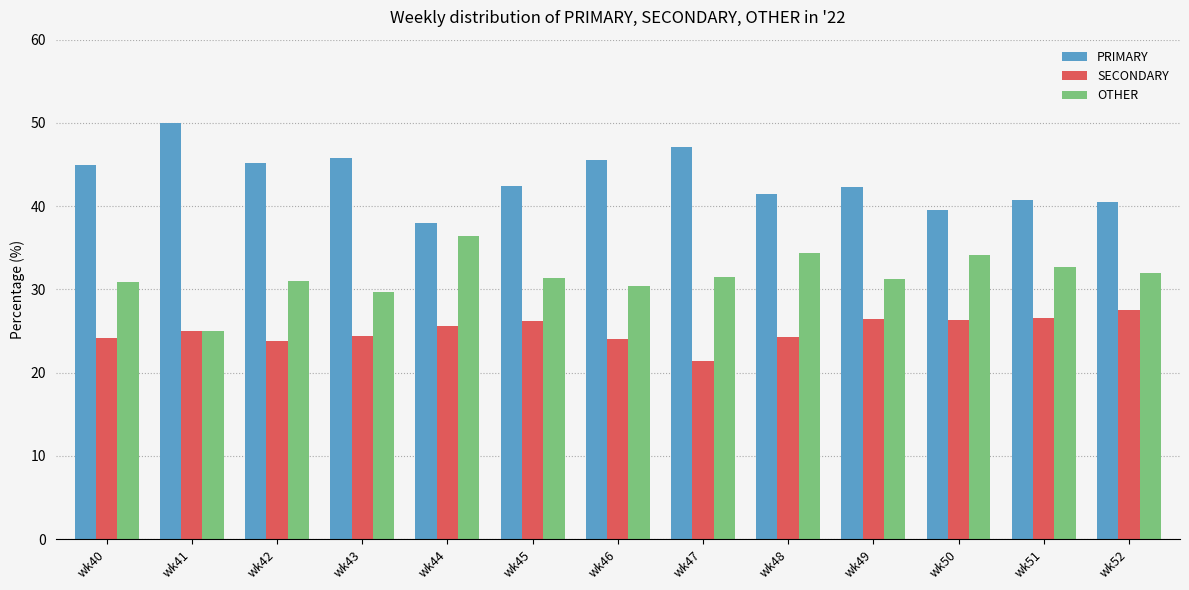

What is the difference between the second highest and minimum values in the OTHER series?

9.3